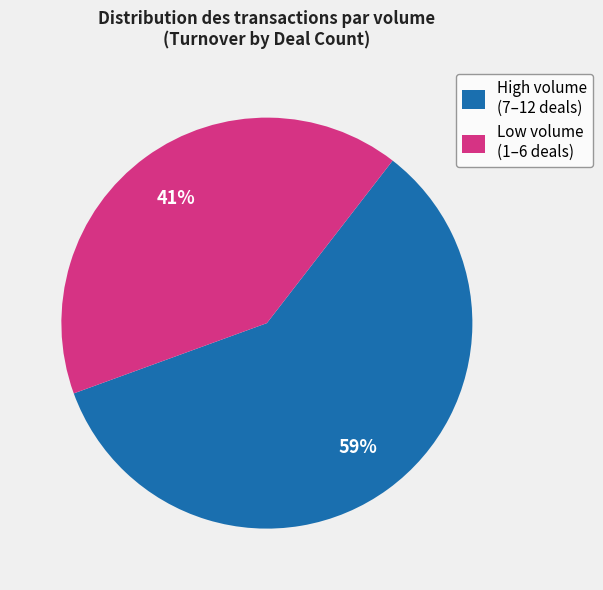

To the nearest percent, what percentage of the pie is High volume (7–12 deals)?

59%